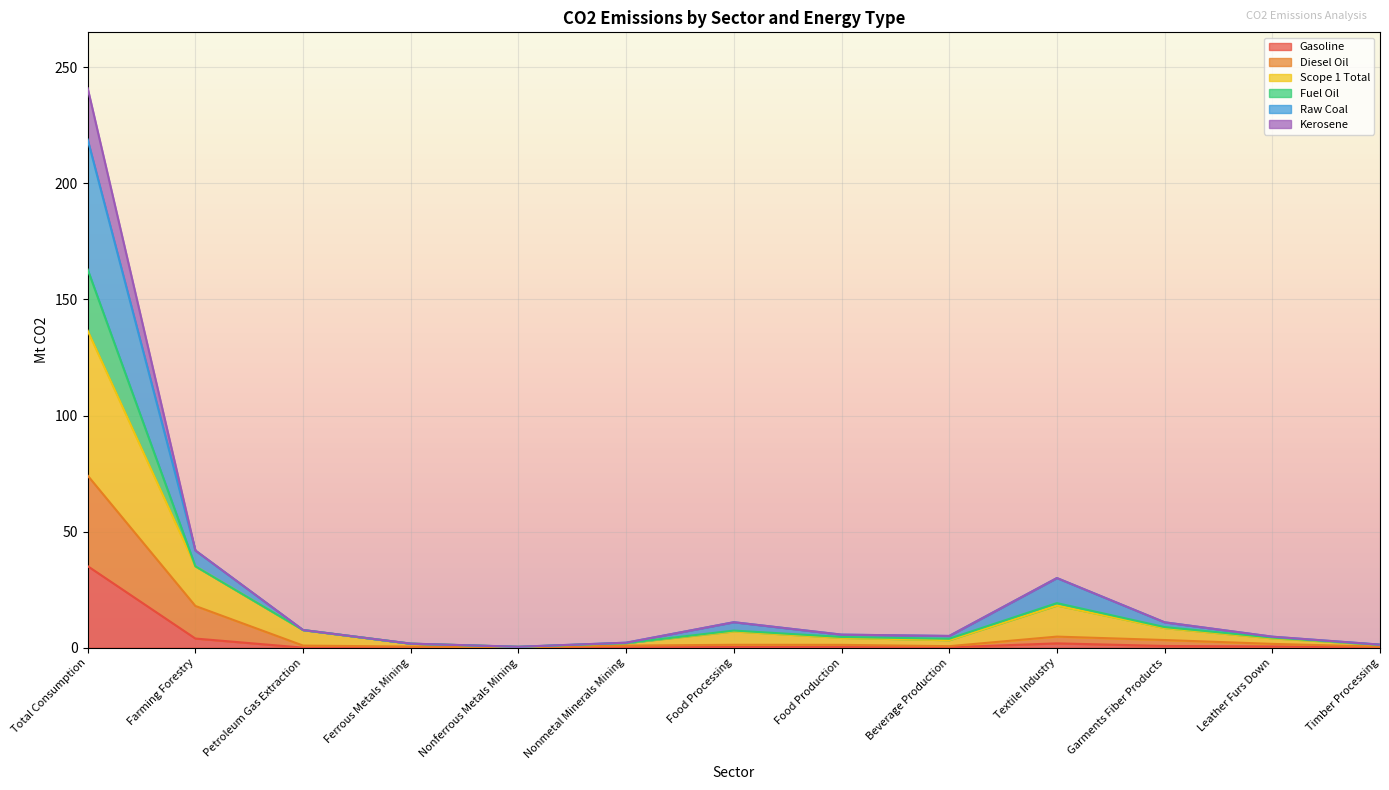

True or false: Scope 1 Total and Gasoline intersect in this chart.

False